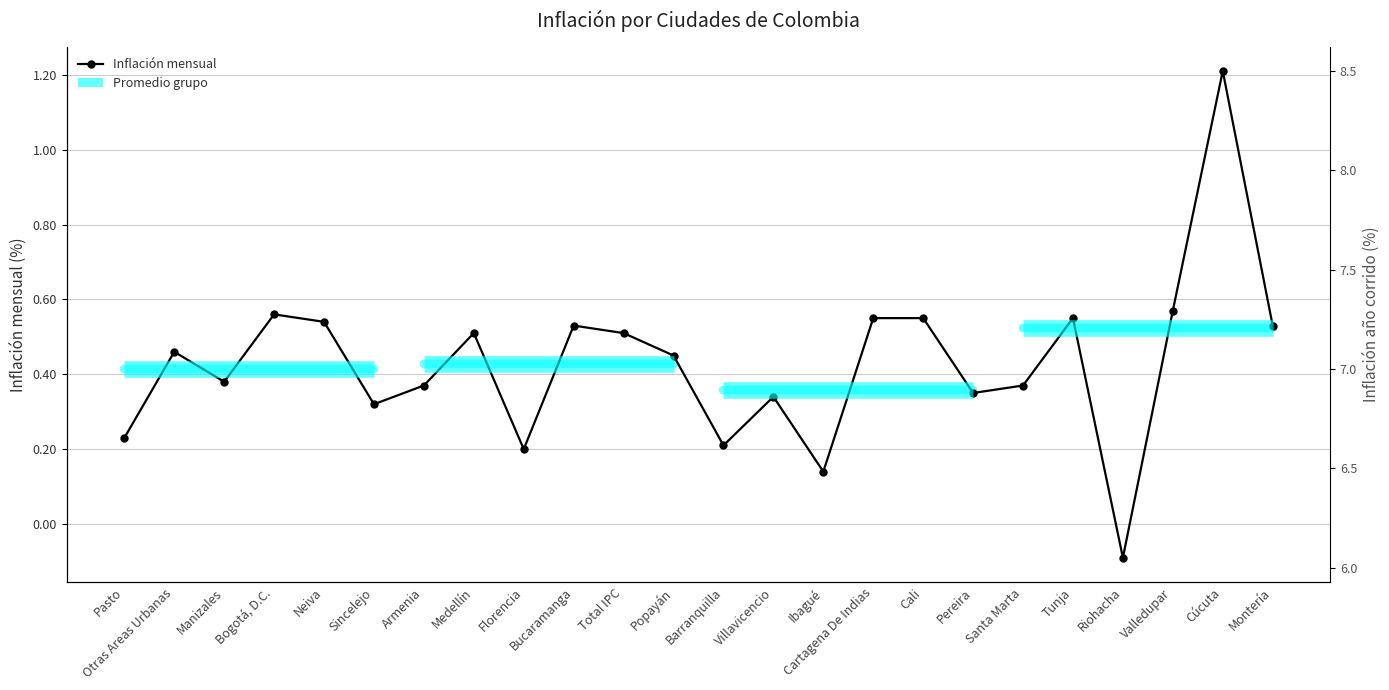

Does the chart display data point markers on the line(s)?

Yes